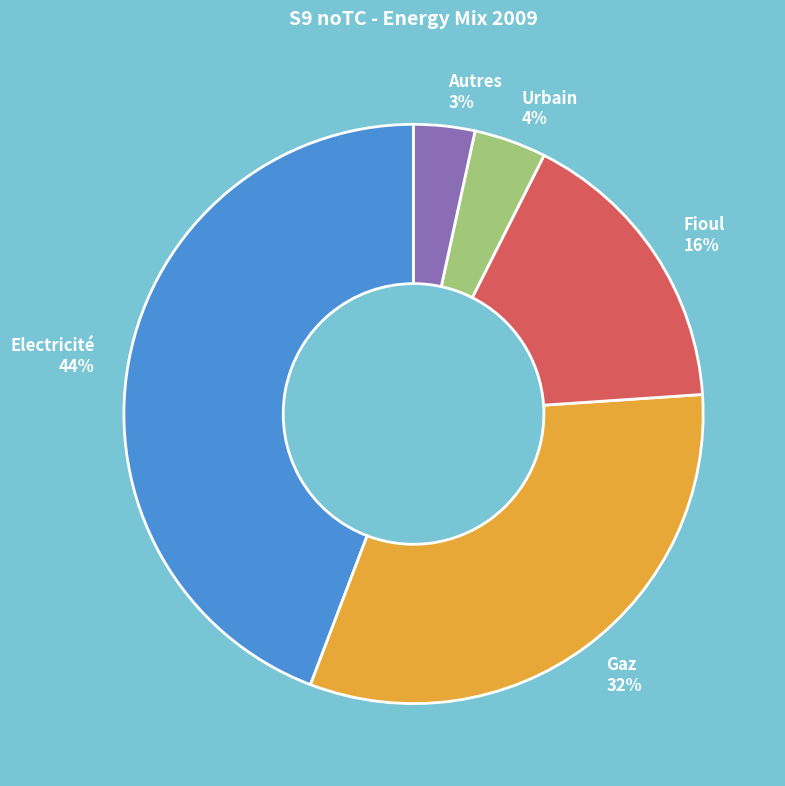

Rank the categories by value from highest to lowest.

Electricité, Gaz, Fioul, Urbain, Autres